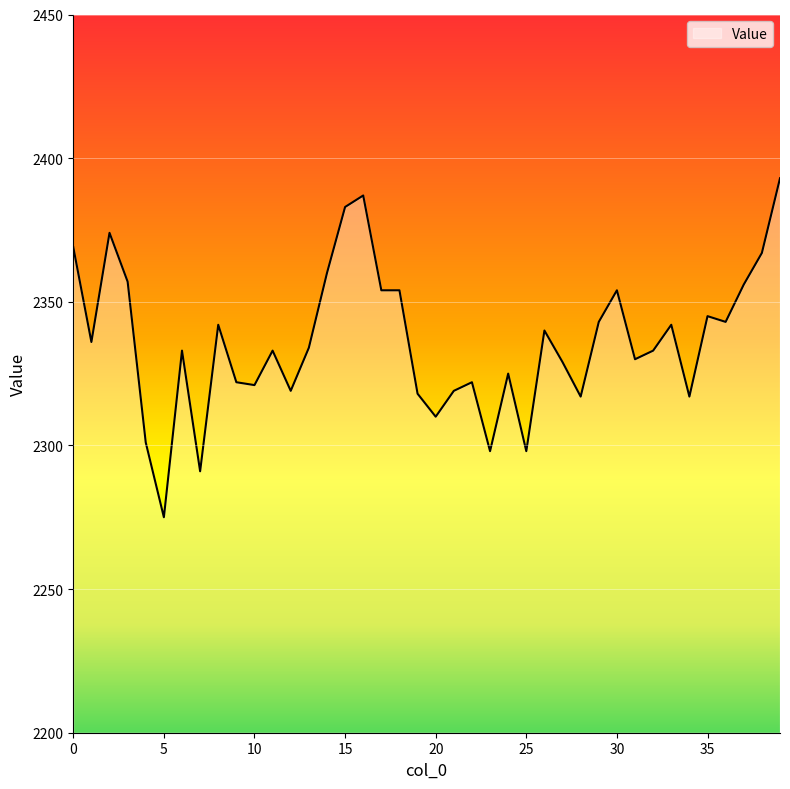

Reading right to left, transcribe all the data shown in this chart.

2393	2367	2356	2343	2345	2317	2342	2333	2330	2354	2343	2317	2329	2340	2298	2325	2298	2322	2319	2310	2318	2354	2354	2387	2383	2360	2334	2319	2333	2321	2322	2342	2291	2333	2275	2301	2357	2374	2336	2369